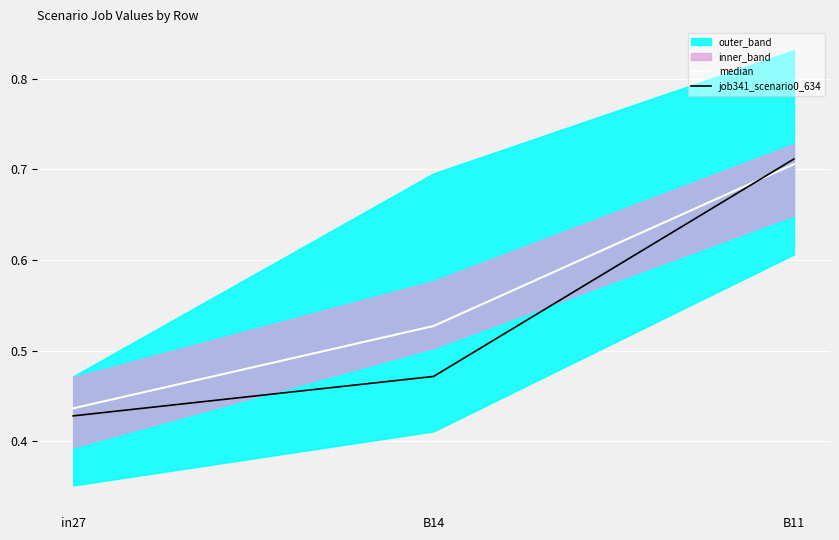

Is the value of job341_scenario0_634 at B14 greater than the value of median at in27?

Yes